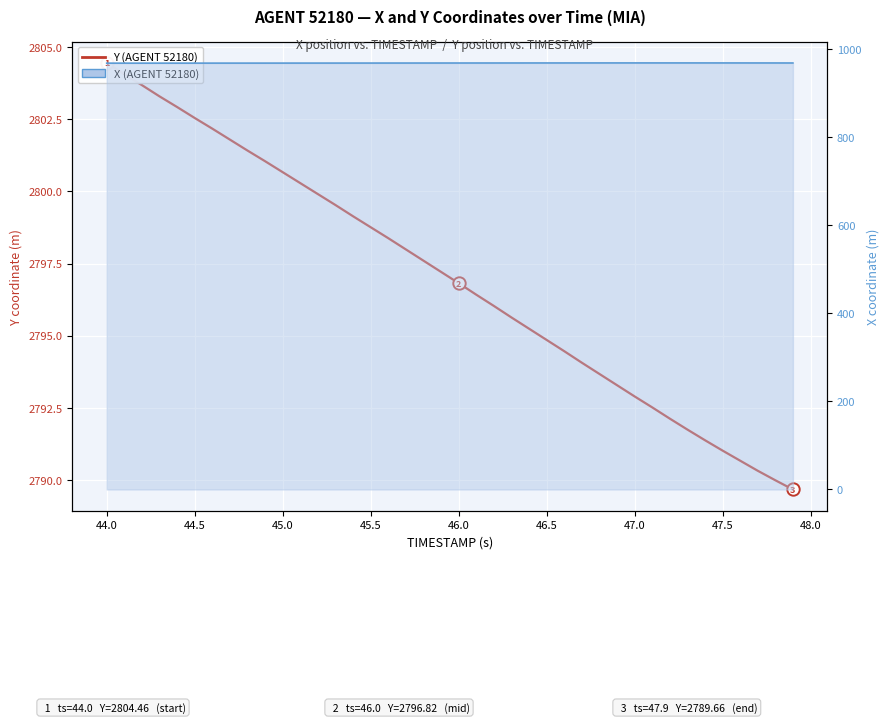

Which series has the widest spread of Y values?

Y (AGENT 52180)